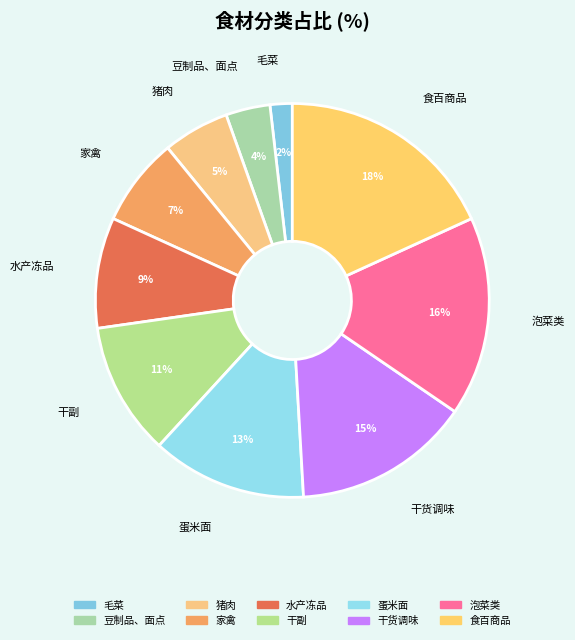

How many slices are in this pie chart?

10